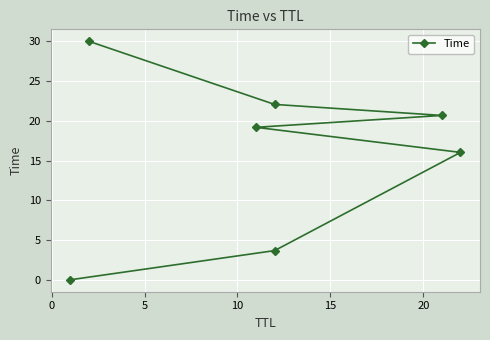

What is the greatest value displayed?

30.0